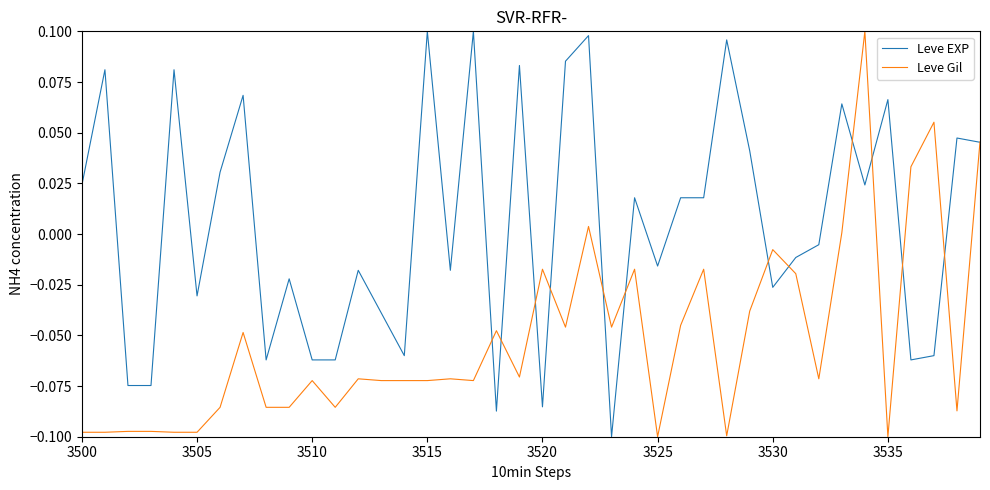

Is this an area chart (filled region under the line)?

No